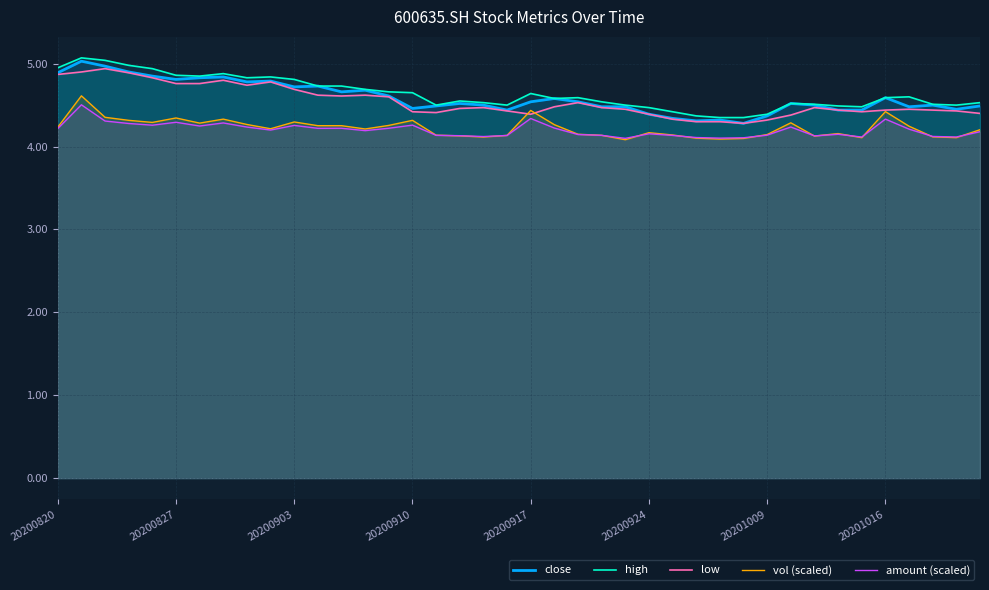

In vol (scaled), how many points are higher than both neighbors (excluding endpoints)?

11